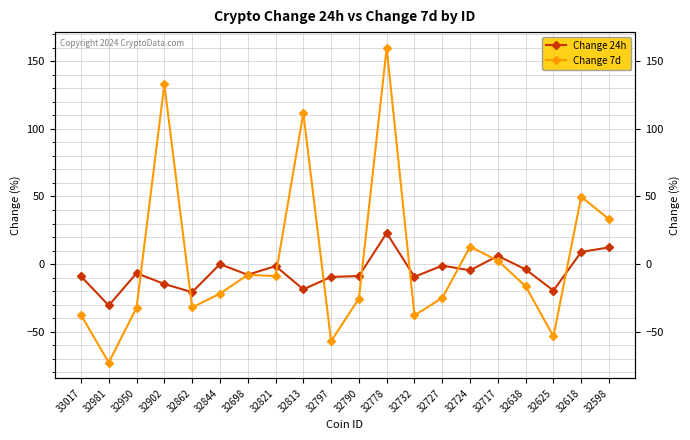

Where do Change 7d and Change 24h first cross each other?

32950 and 32902